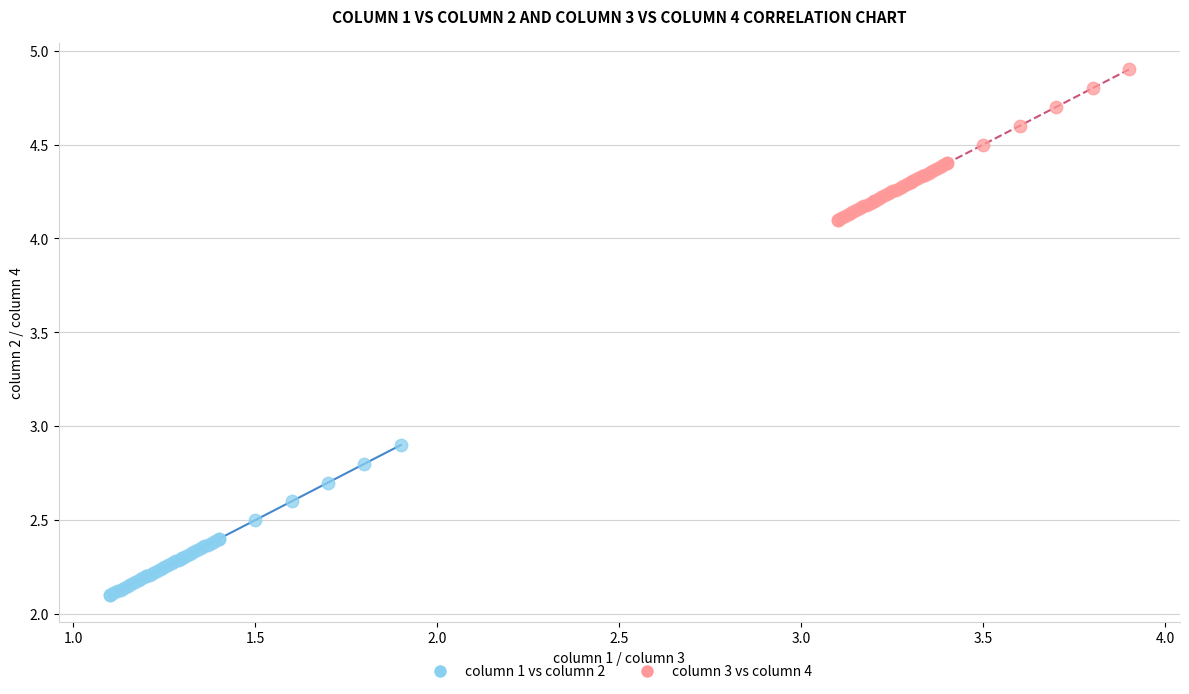

Which series reaches the maximum Y coordinate?

column 3 vs column 4